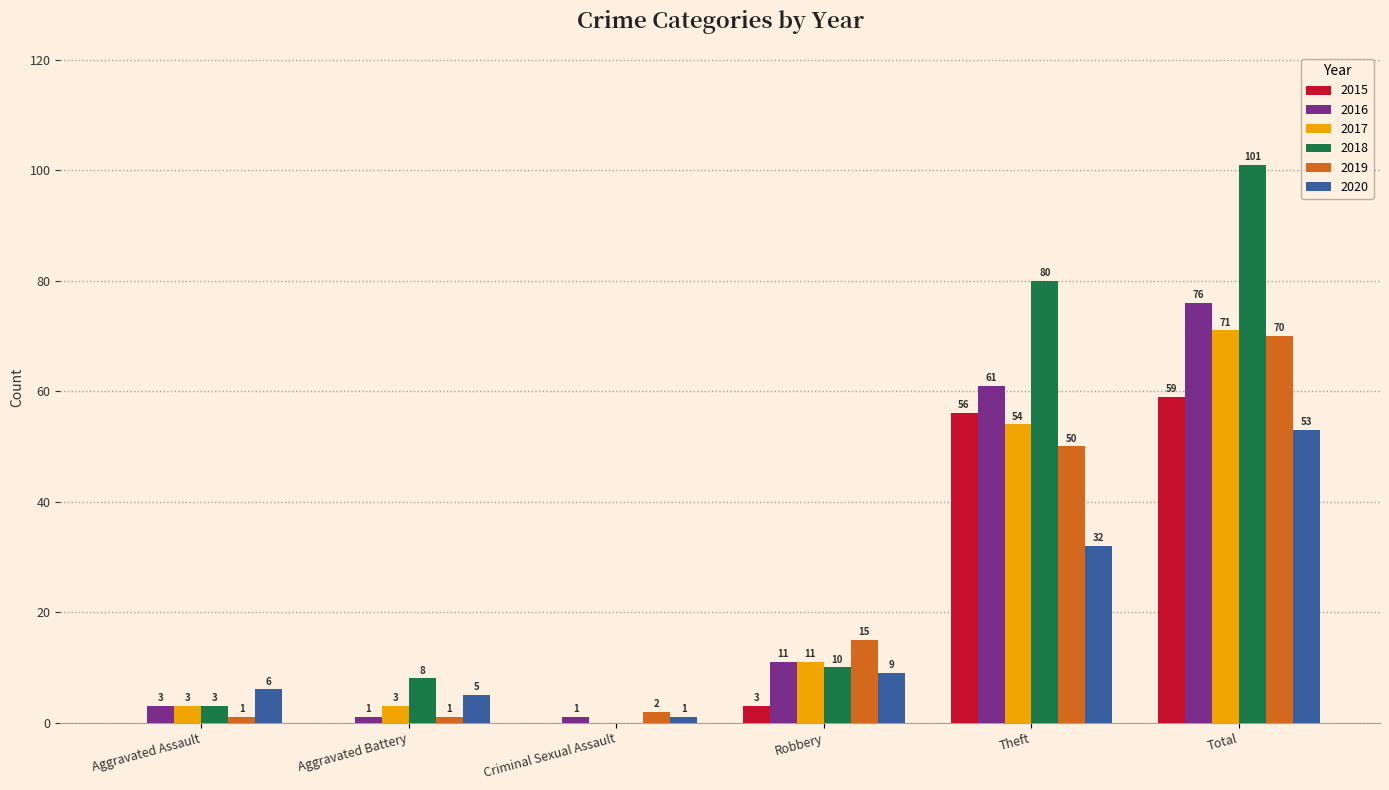

Reading left to right, what are all the values shown in this chart?

2015: 0	0	0	3	56	59
2016: 3	1	1	11	61	76
2017: 3	3	0	11	54	71
2018: 3	8	0	10	80	101
2019: 1	1	2	15	50	70
2020: 6	5	1	9	32	53